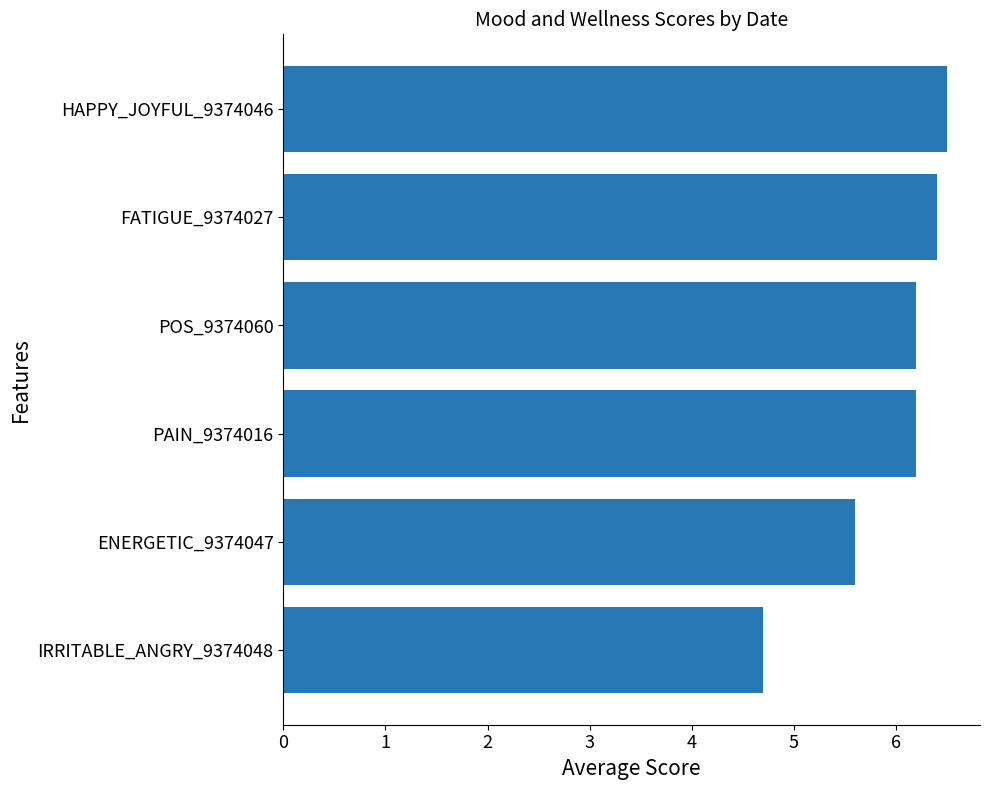

What is the difference between the second highest and second lowest values?

0.8